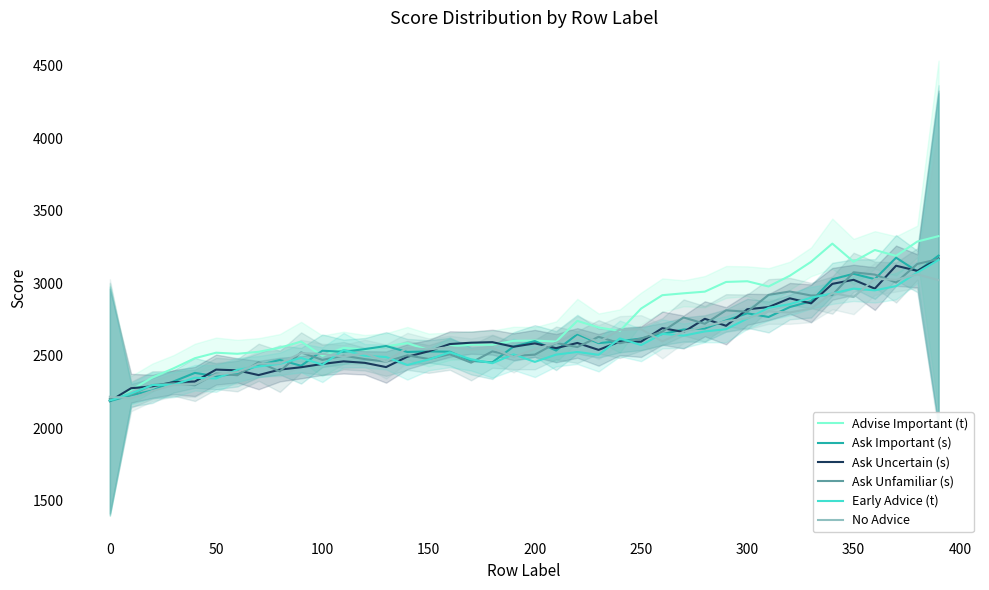

Is it true that Ask Important (s) equals 871.1 at 100?

False